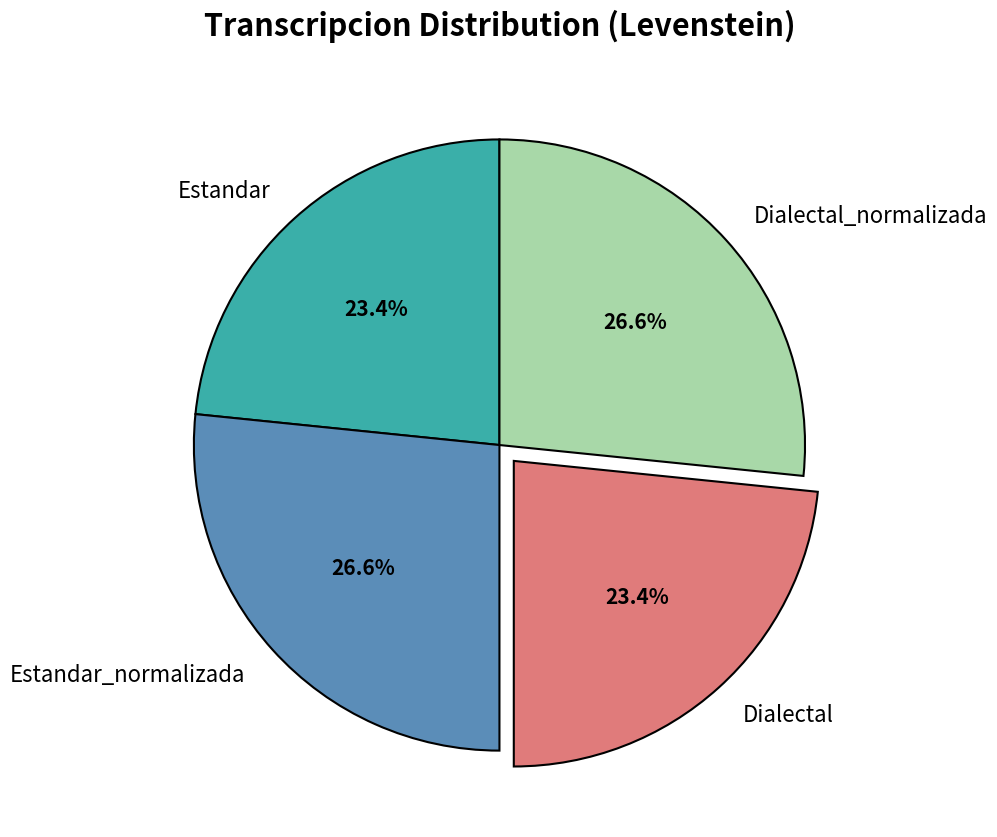

Which has a higher value, Estandar_normalizada or Dialectal?

Estandar_normalizada